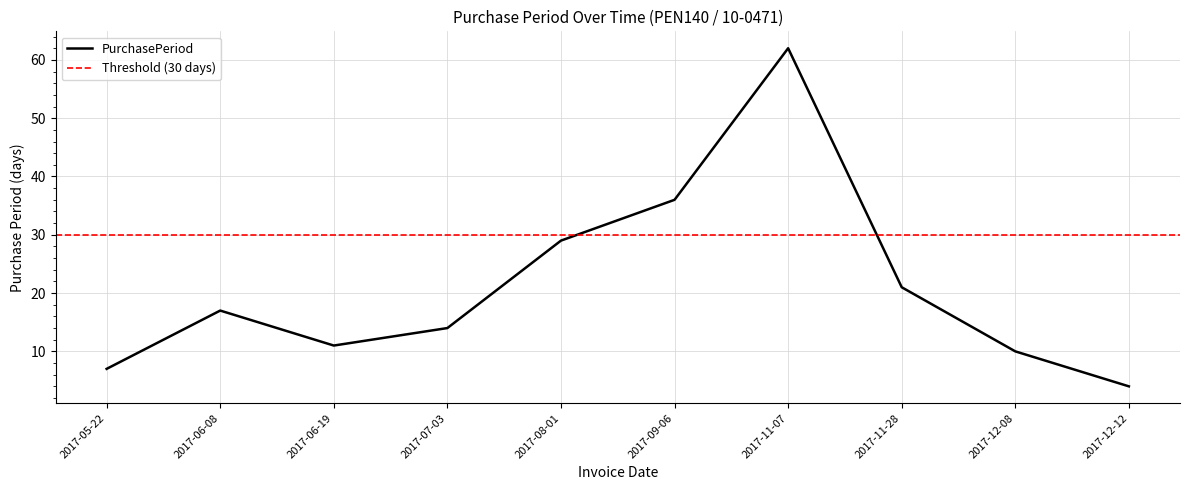

How many interior local peaks (higher than both neighbors) does the data have?

2